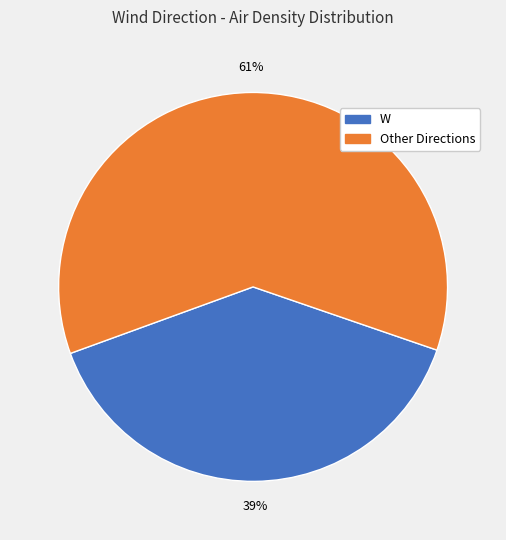

Is there a majority slice in this chart?

Yes